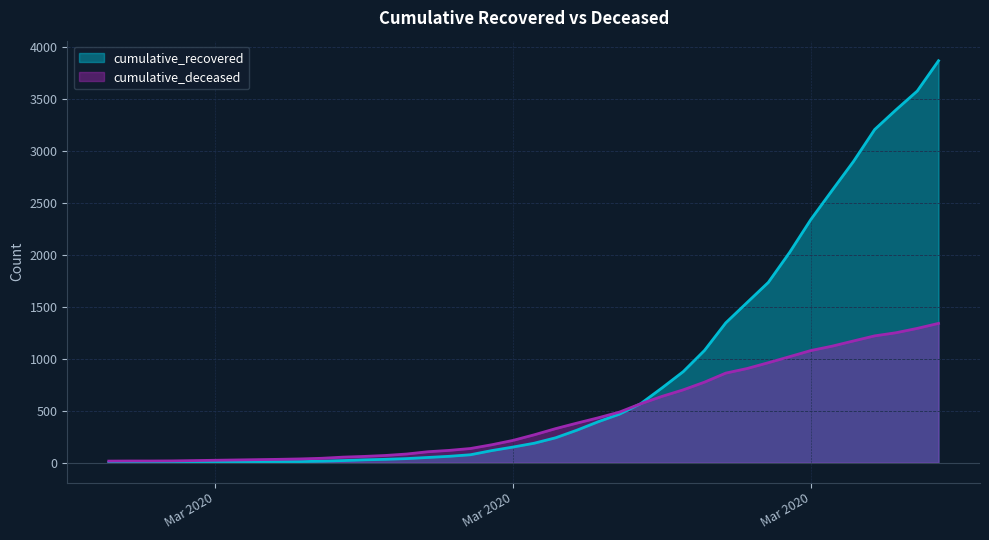

What is the minimum value for cumulative_recovered?

2